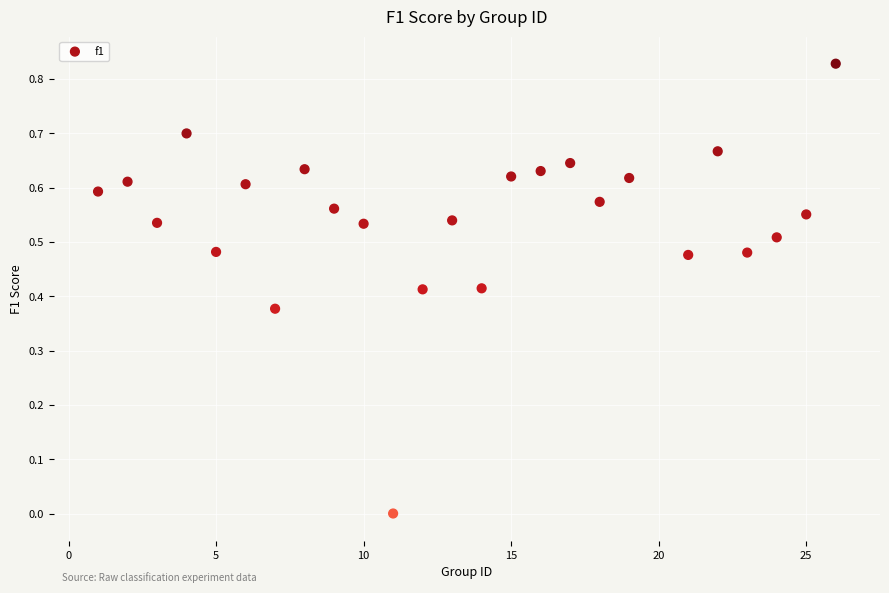

What is the range of X values (max minus min)?

25.0